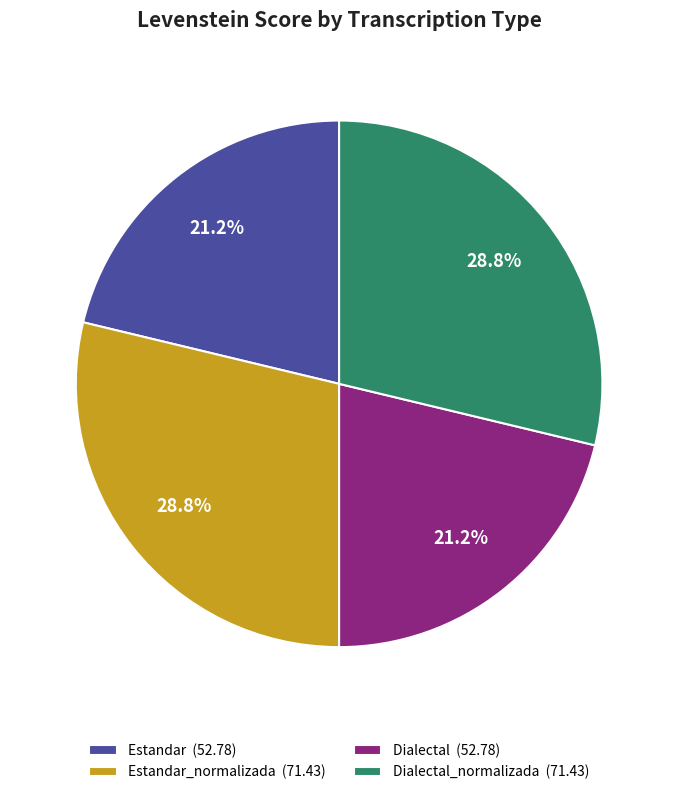

What is the total percentage of Estandar_normalizada (71.43) and Dialectal (52.78)?

50.0%